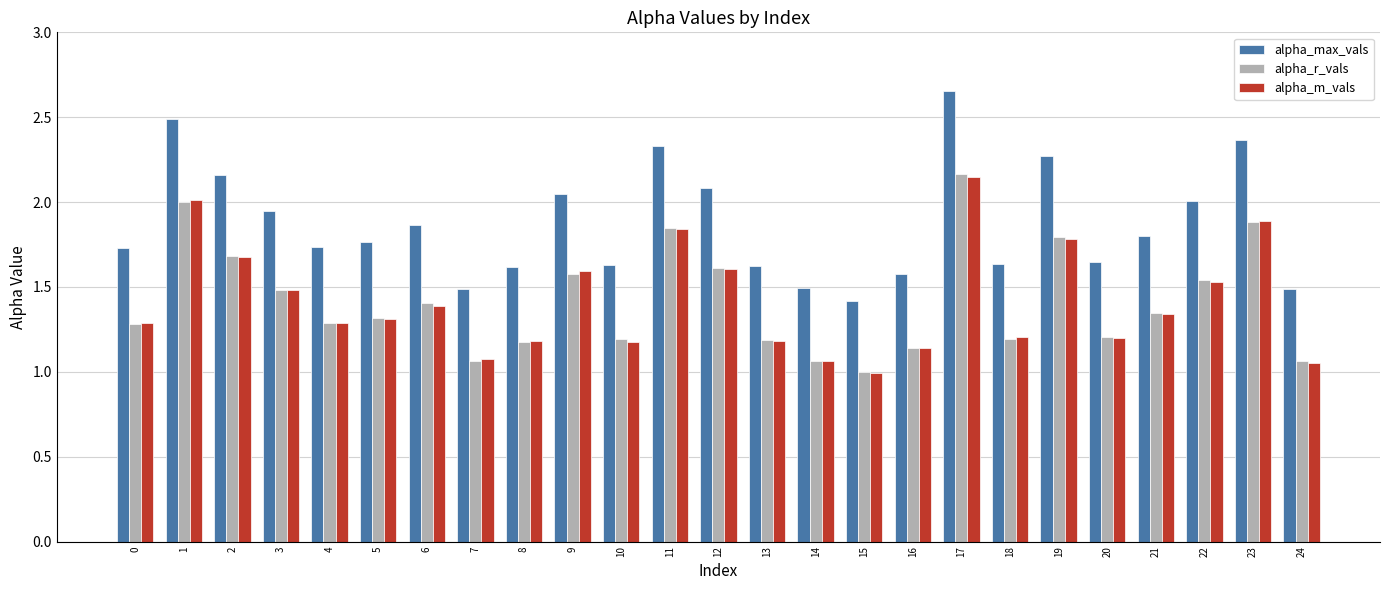

Does the chart contain stacked bars?

No